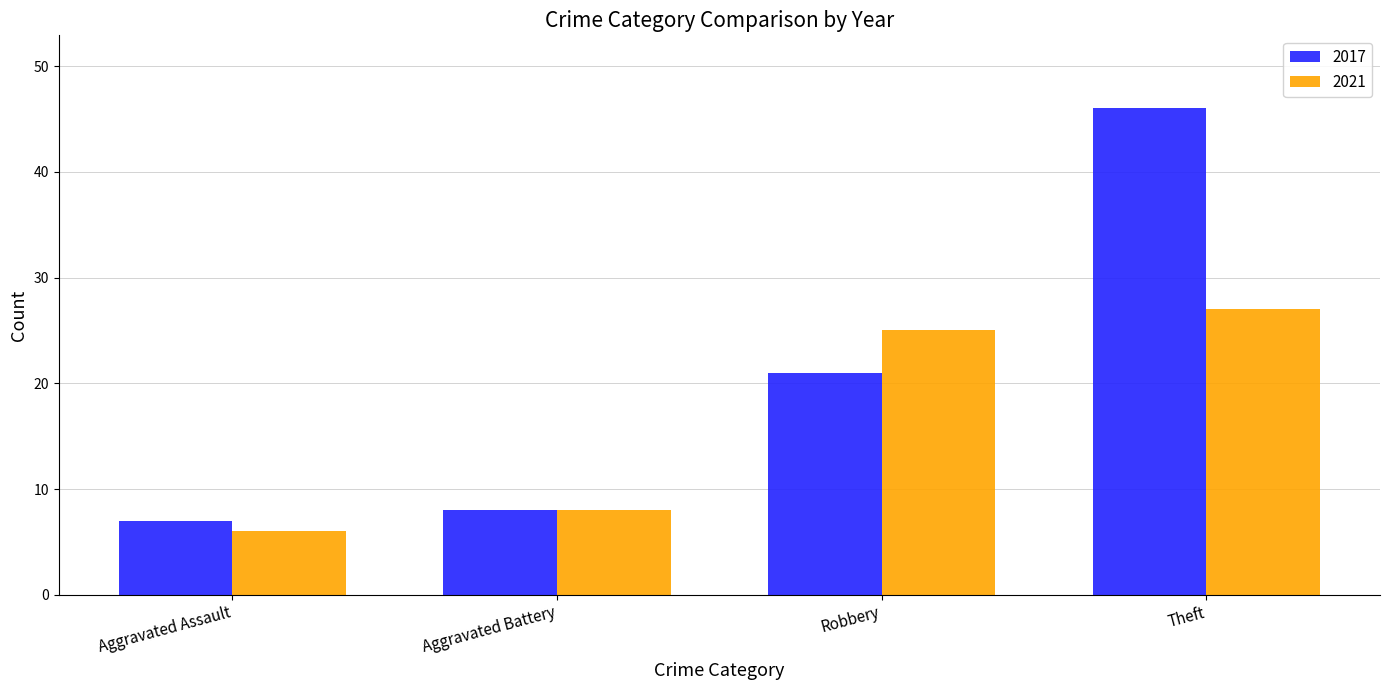

At how many categories does at least one series exceed 12?

2